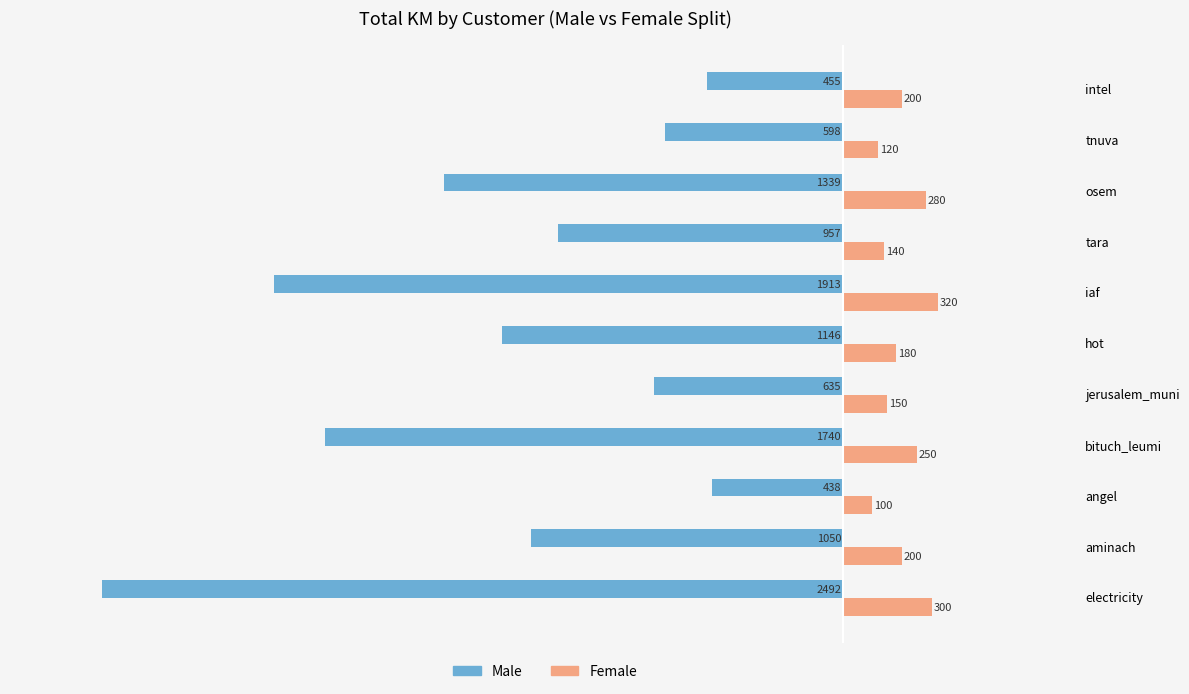

What are all the series names shown in the legend?

Male, Female